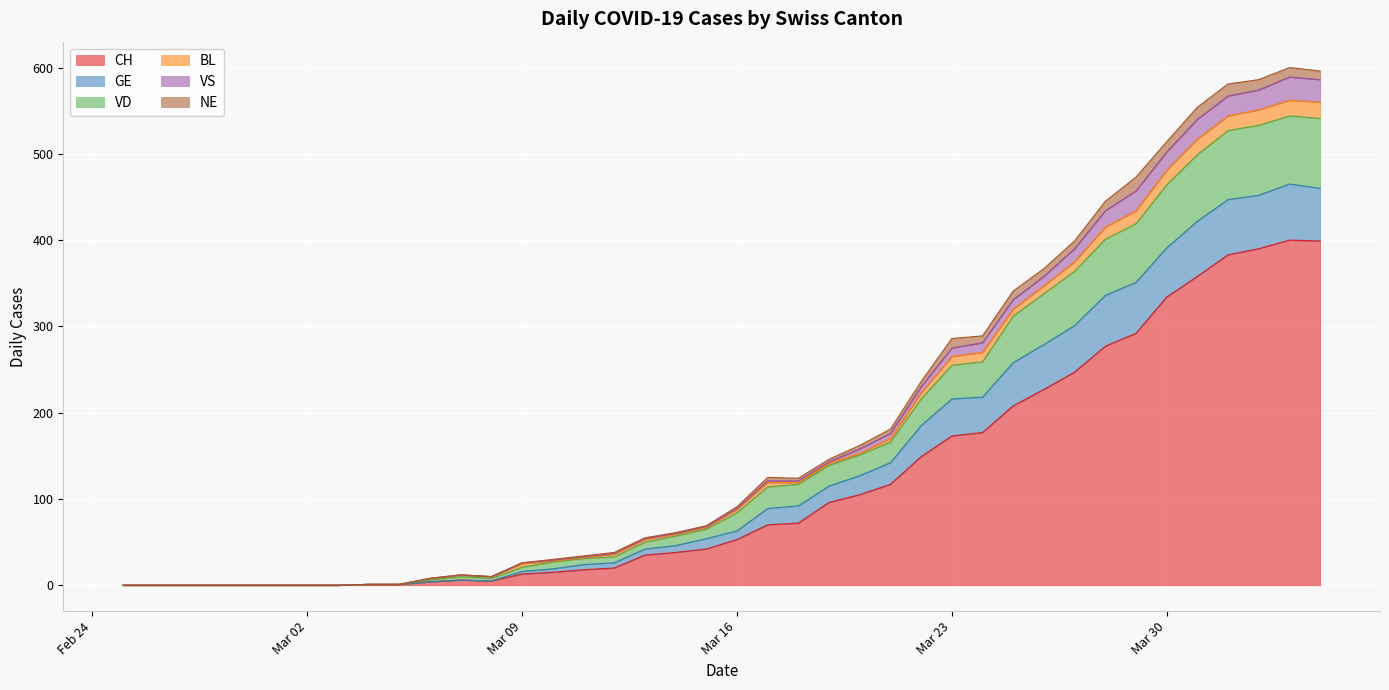

What is the label of the 10th point from the right?

2020-03-26